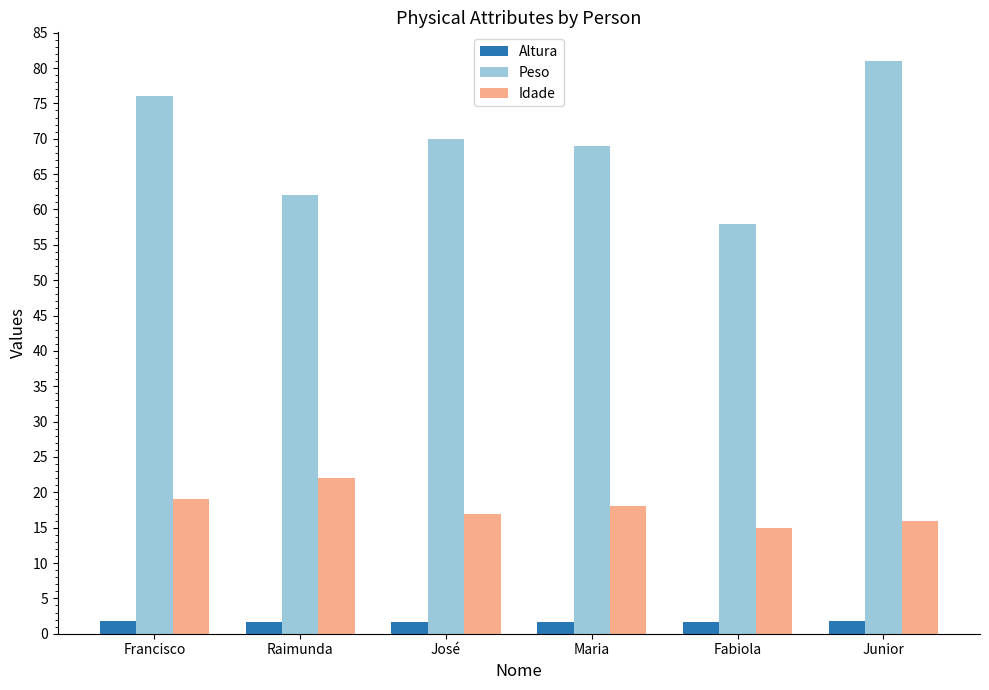

True or false: Peso has a value of 116.3 at Francisco.

False